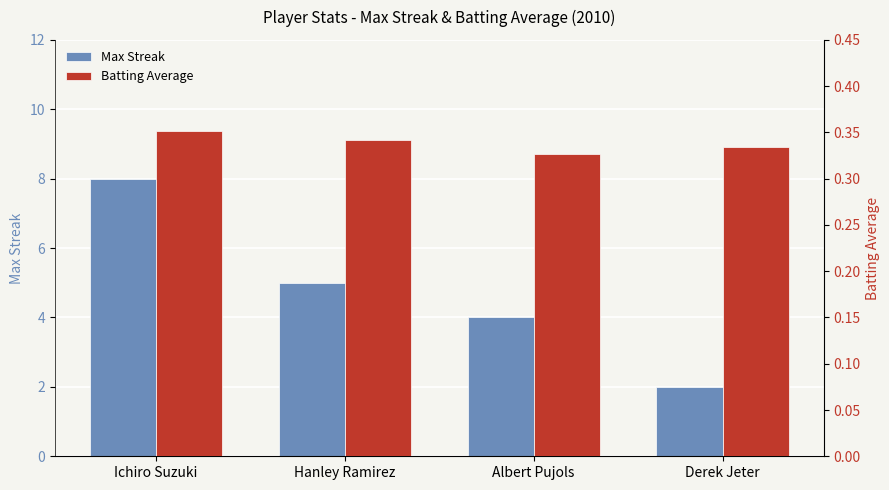

What is the difference between the Max Streak values at Hanley Ramirez and Ichiro Suzuki?

3.0